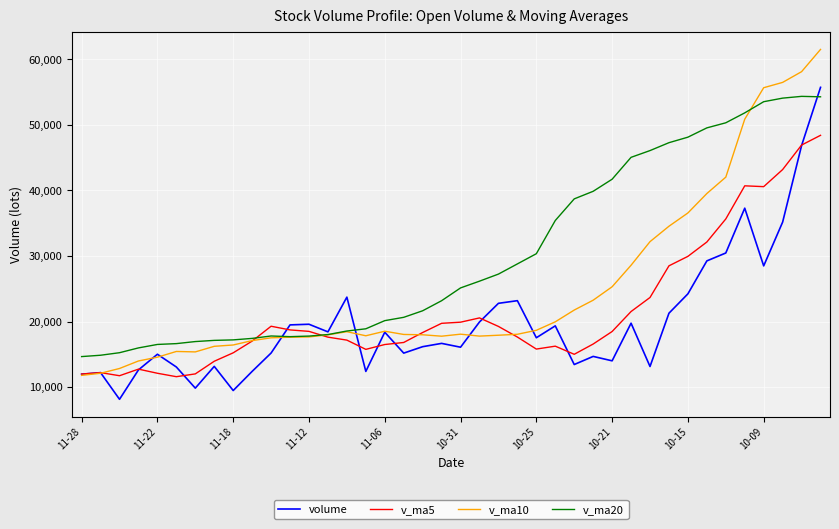

What is the minimum value shown in the chart?

8130.6